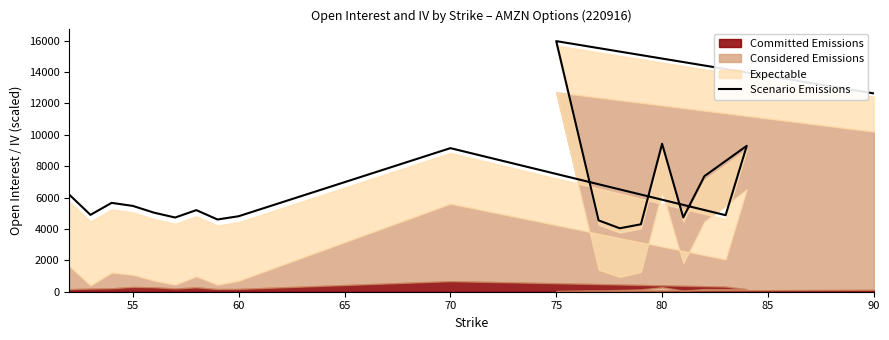

What position from the right is 80?

14